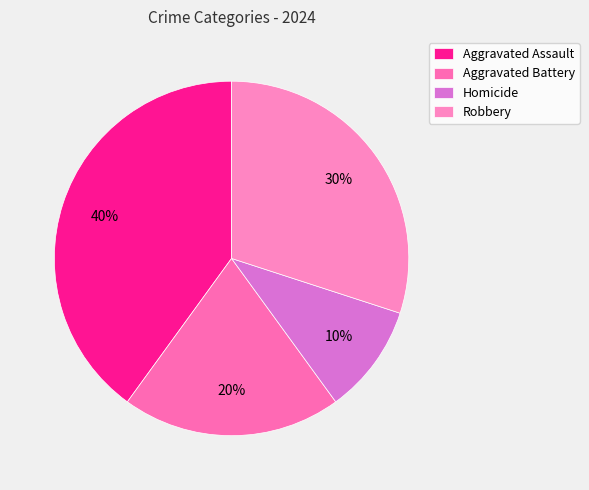

Is it true that Homicide is 10% of the pie?

True